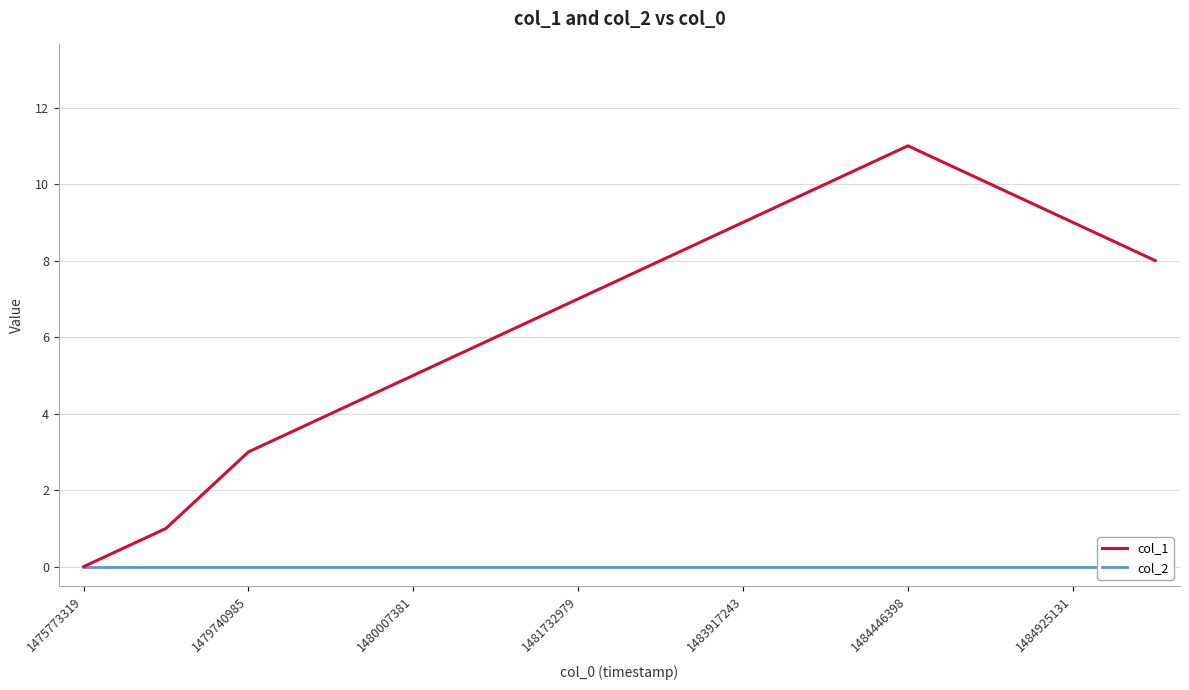

Which series has the largest total across all categories?

col_1